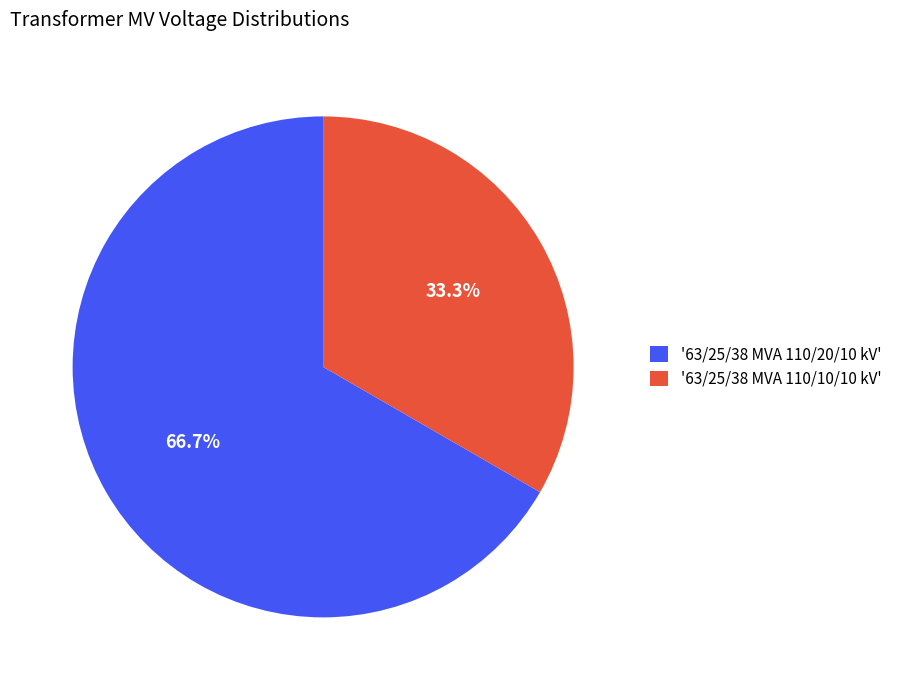

How much of the chart is everything except '63/25/38 MVA 110/10/10 kV'?

66.7%